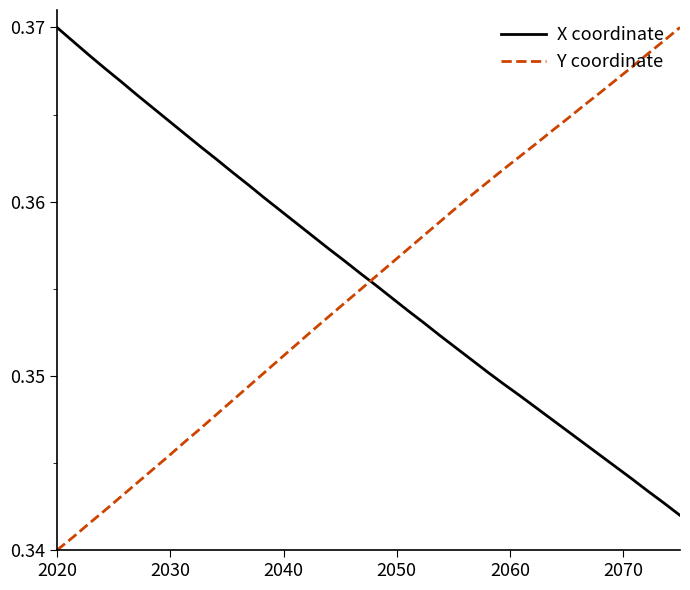

Which series ends up on top after the final intersection of X coordinate and Y coordinate?

Y coordinate